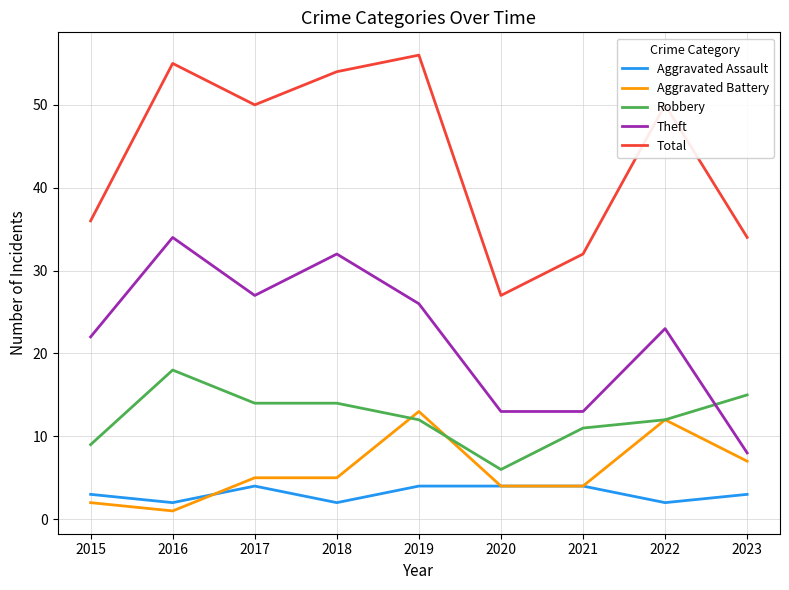

Reading left to right, list all the values displayed in this chart.

Aggravated Assault: 2015=3	2016=2	2017=4	2018=2	2019=4	2020=4	2021=4	2022=2	2023=3
Aggravated Battery: 2015=2	2016=1	2017=5	2018=5	2019=13	2020=4	2021=4	2022=12	2023=7
Robbery: 2015=9	2016=18	2017=14	2018=14	2019=12	2020=6	2021=11	2022=12	2023=15
Theft: 2015=22	2016=34	2017=27	2018=32	2019=26	2020=13	2021=13	2022=23	2023=8
Total: 2015=36	2016=55	2017=50	2018=54	2019=56	2020=27	2021=32	2022=50	2023=34